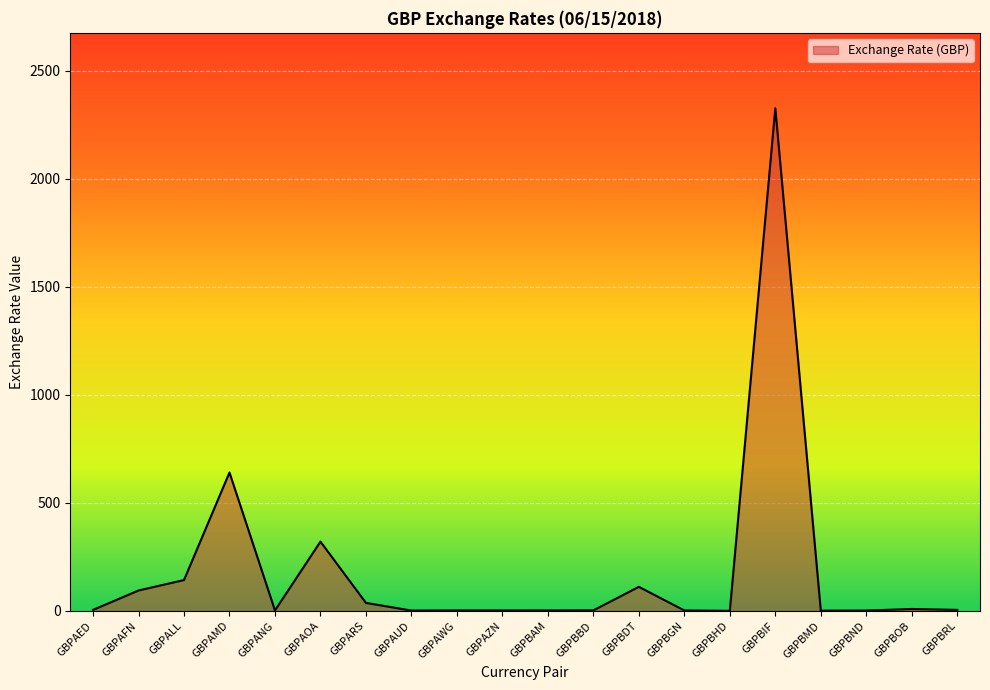

Which has a higher value, GBPAMD or GBPAWG?

GBPAMD